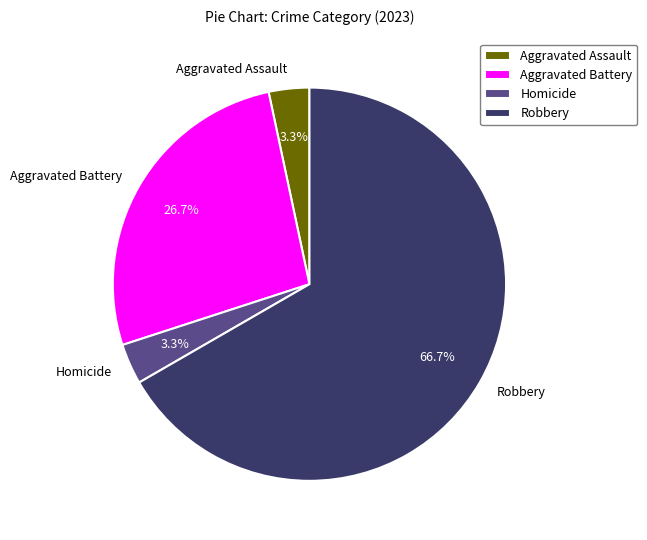

To the nearest percent, what is the combined percentage of Aggravated Assault and Robbery?

70%